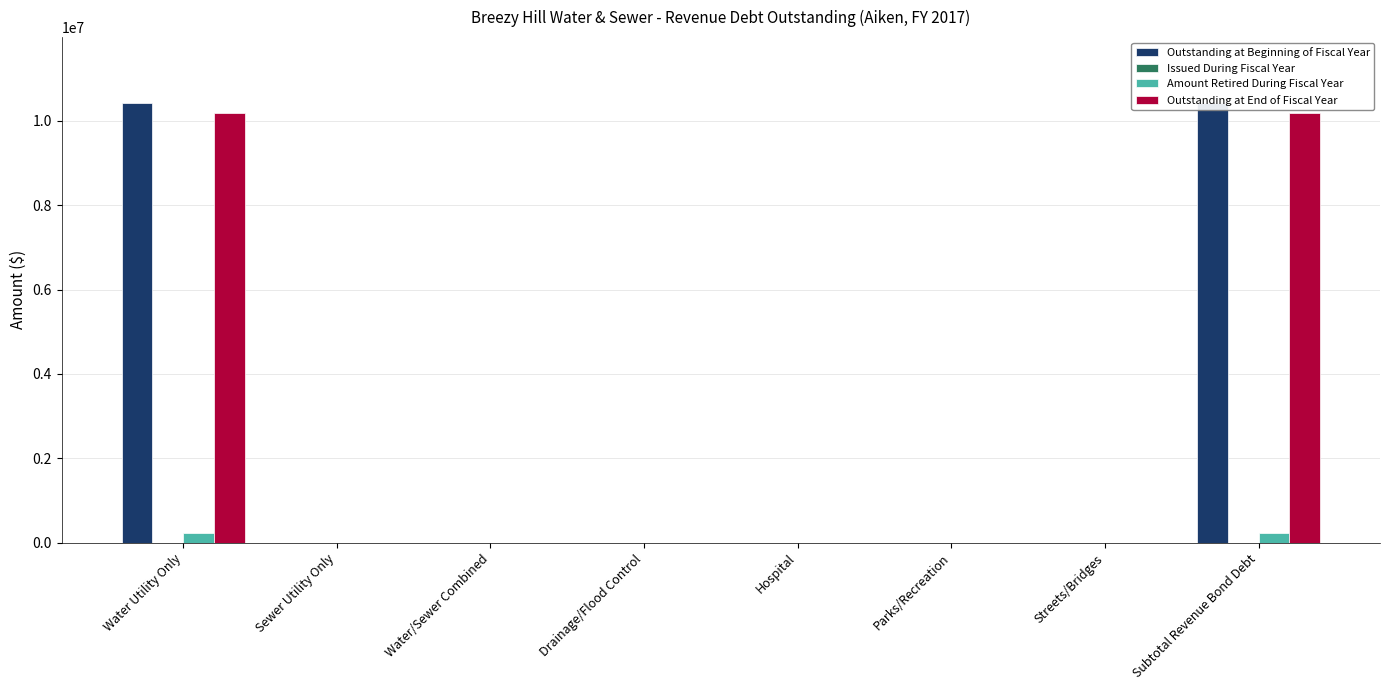

Reading left to right, transcribe all the data shown in this chart.

Outstanding at Beginning of Fiscal Year: Water Utility Only=10417634	Sewer Utility Only=0	Water/Sewer Combined=0	Drainage/Flood Control=0	Hospital=0	Parks/Recreation=0	Streets/Bridges=0	Subtotal Revenue Bond Debt=10417634
Issued During Fiscal Year: Water Utility Only=0	Sewer Utility Only=0	Water/Sewer Combined=0	Drainage/Flood Control=0	Hospital=0	Parks/Recreation=0	Streets/Bridges=0	Subtotal Revenue Bond Debt=0
Amount Retired During Fiscal Year: Water Utility Only=234111	Sewer Utility Only=0	Water/Sewer Combined=0	Drainage/Flood Control=0	Hospital=0	Parks/Recreation=0	Streets/Bridges=0	Subtotal Revenue Bond Debt=234111
Outstanding at End of Fiscal Year: Water Utility Only=10183523	Sewer Utility Only=0	Water/Sewer Combined=0	Drainage/Flood Control=0	Hospital=0	Parks/Recreation=0	Streets/Bridges=0	Subtotal Revenue Bond Debt=10183523